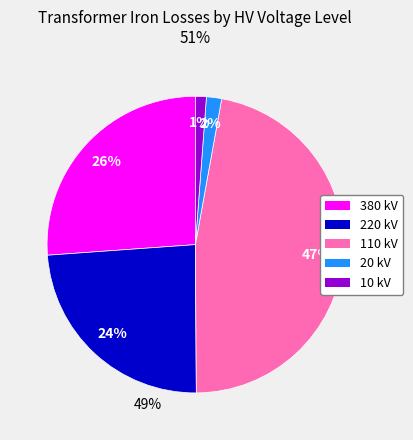

Does any single category account for the majority?

No